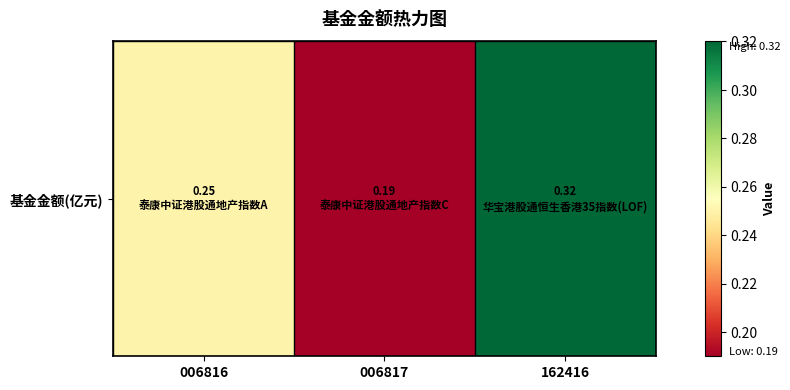

True or false: the data shows 0.3 at 162416.

True